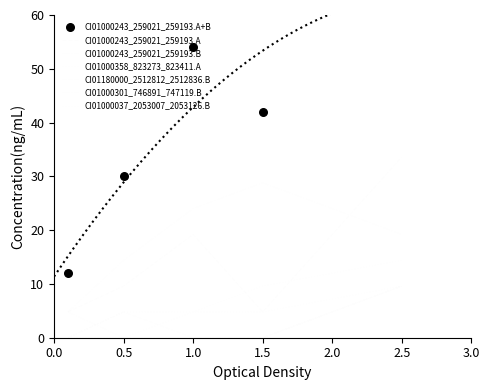

Which series has the largest total across all categories?

CI01000243_259021_259193.B